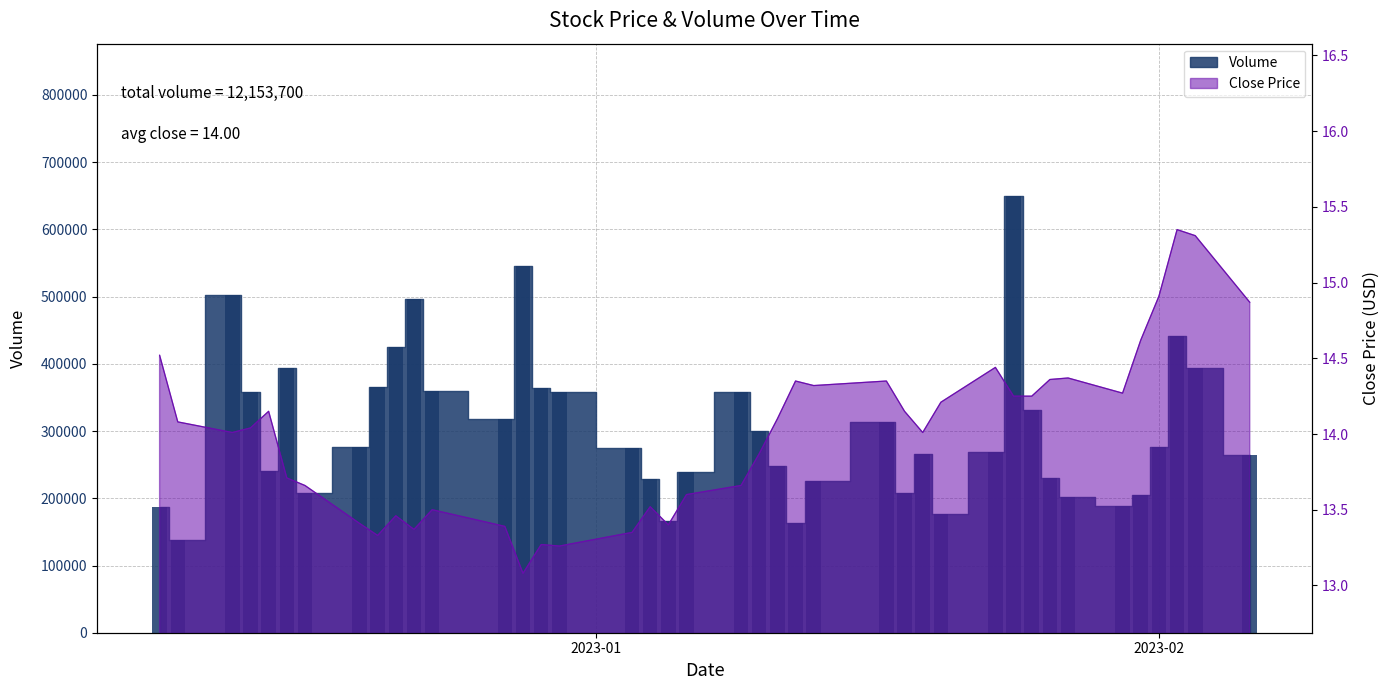

At which label is Close closest to 14?

2022-12-12